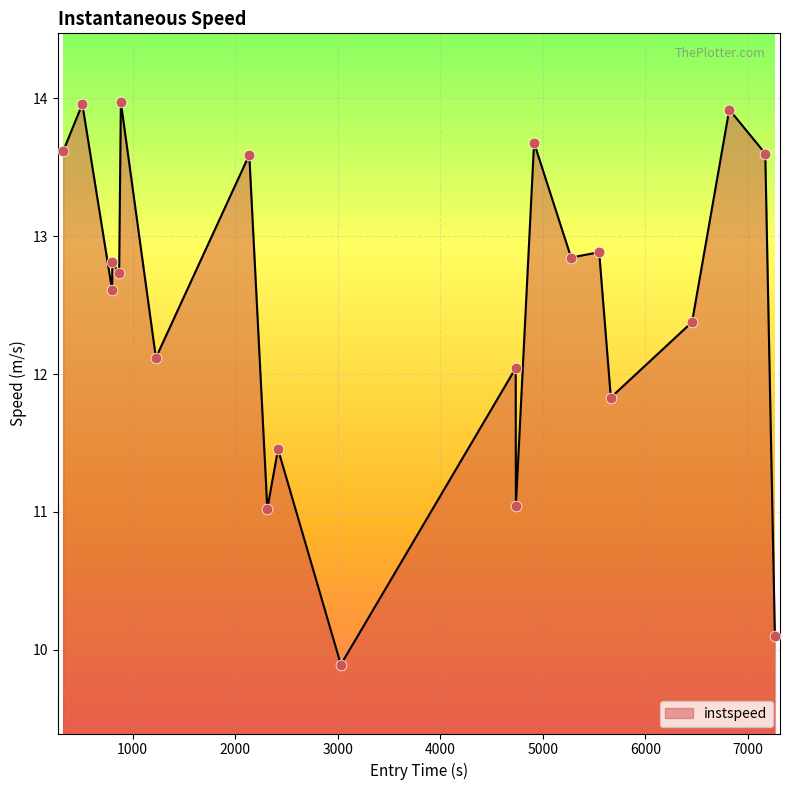

What is the maximum value shown in the chart?

14.0